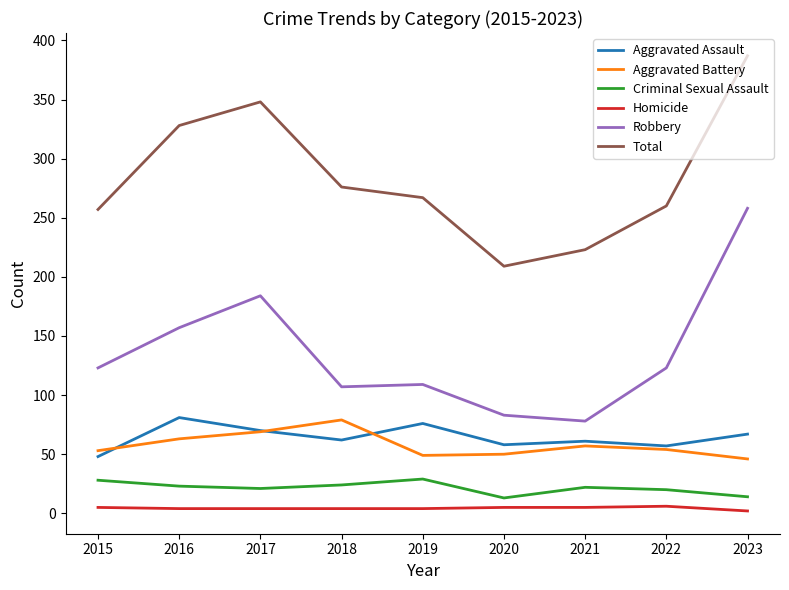

Is it true that Robbery equals 140 at 2020?

False